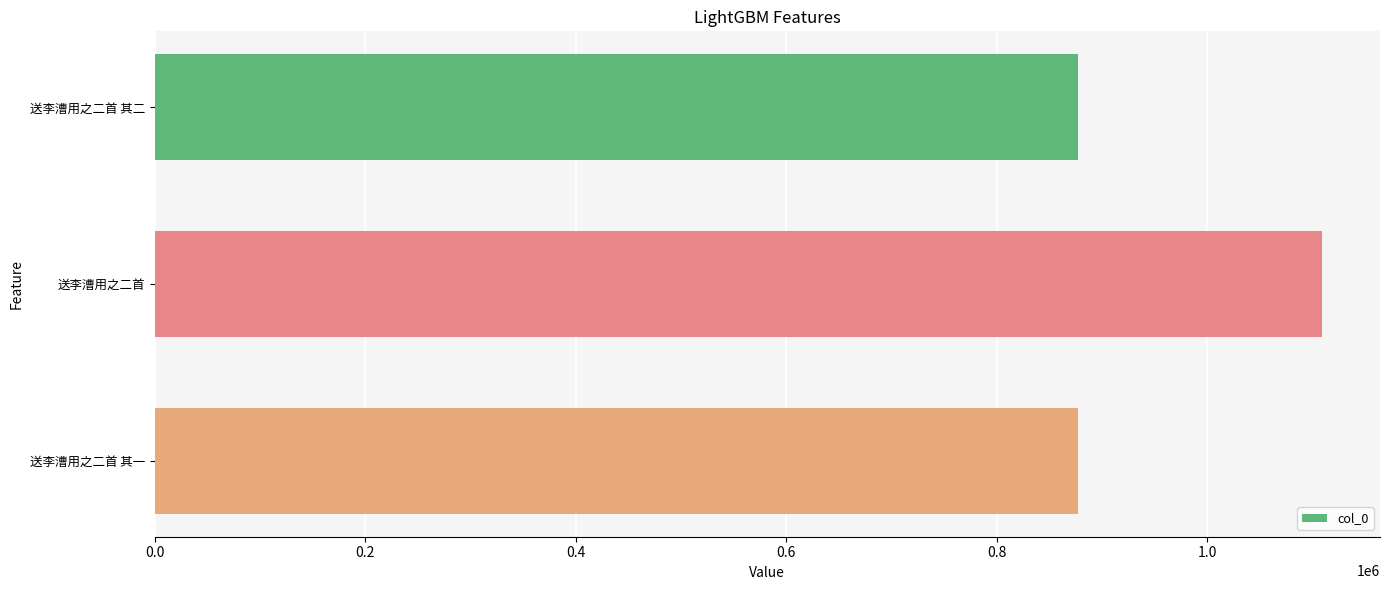

What is the change in value from 送李漕用之二首 其二 to 送李漕用之二首?

+231364